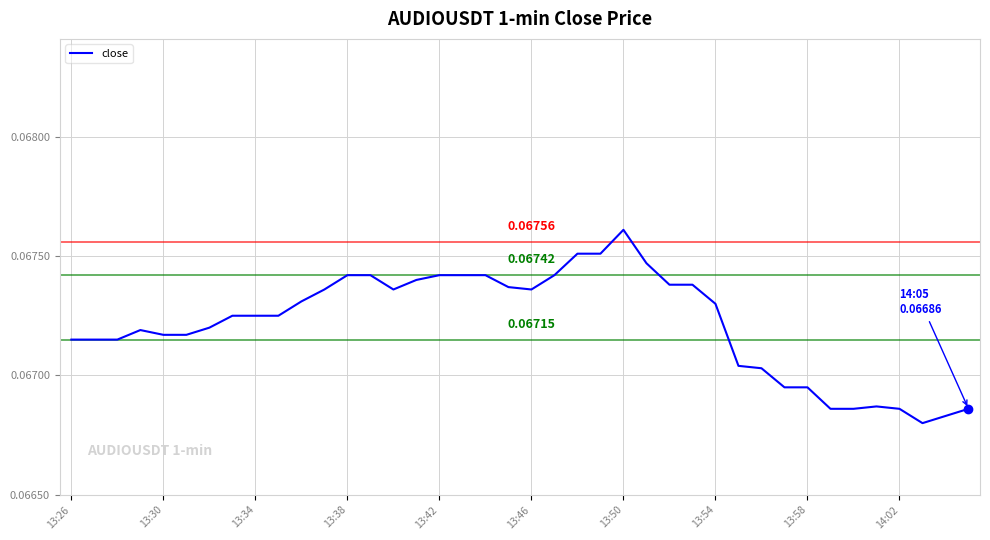

Is this an area chart (filled region under the line)?

No